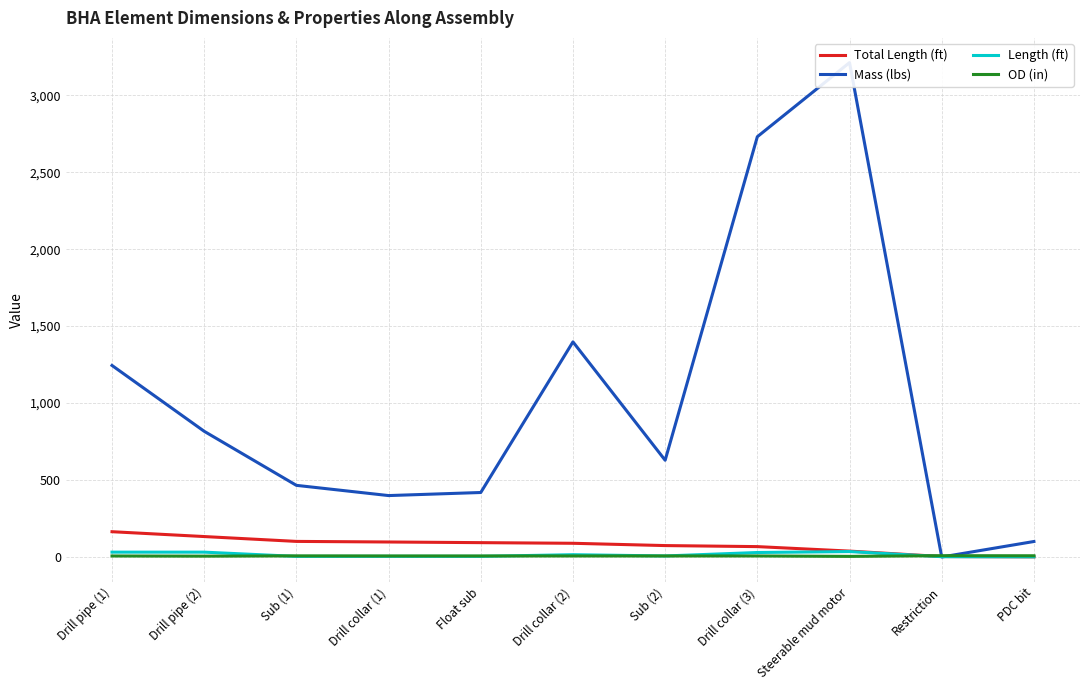

True or false: OD (in) and Mass (lbs) intersect in this chart.

True